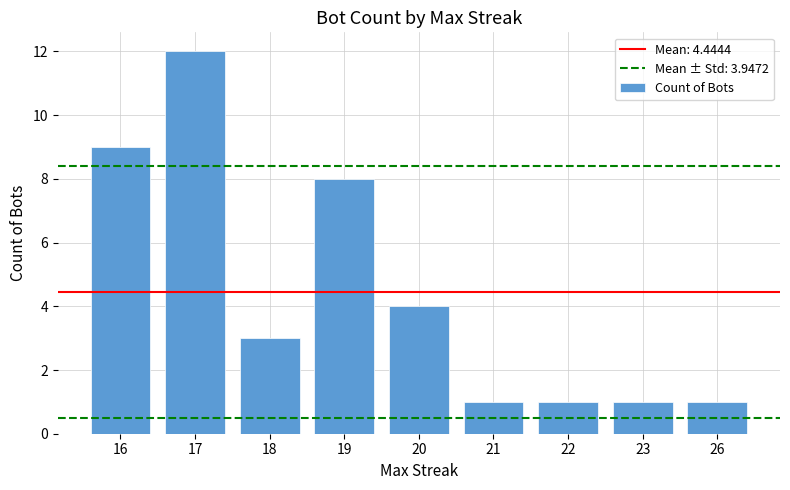

The chart shows a value of 1 at 20. True or false?

False